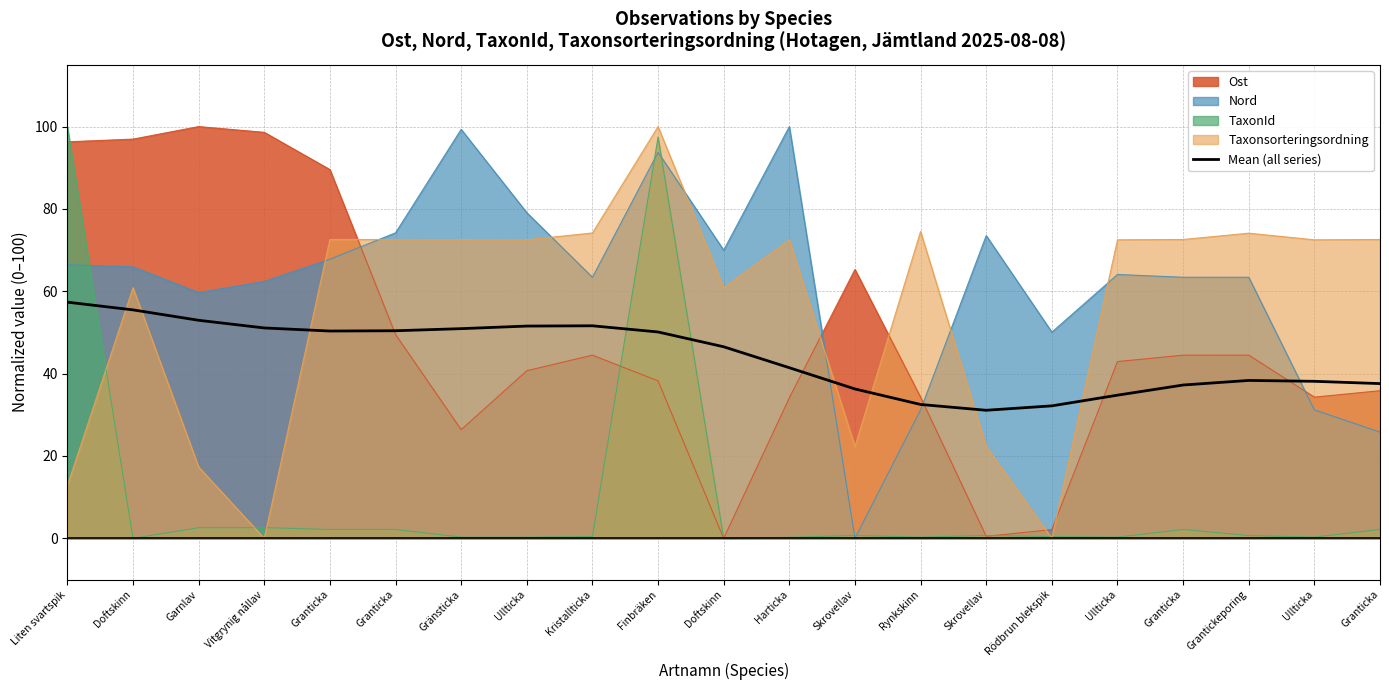

How many lines are shown in the chart?

5